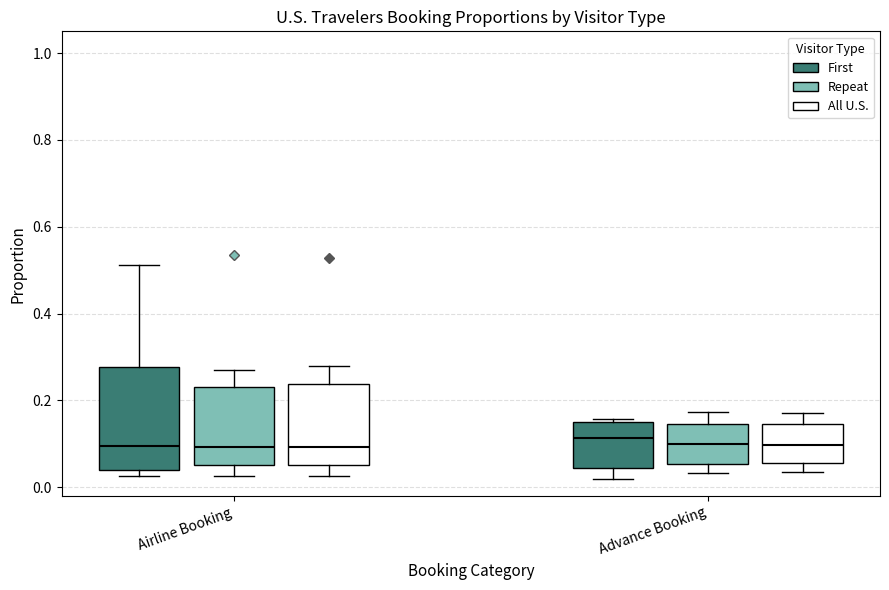

Reading left to right, read every box against the y-axis: the position of its median line, the range the box covers, and the ends of its whiskers. The values are not printed on the chart, so give them approximately, as read against the axis.

Airline Booking (First): median 0.10, box 0.04 to 0.28, whiskers 0.02 to 0.52
Airline Booking (Repeat): median 0.10, box 0.06 to 0.24, whiskers 0.02 to 0.28
Airline Booking (All U.S.): median 0.10, box 0.06 to 0.24, whiskers 0.02 to 0.28
Advance Booking (First): median 0.12, box 0.04 to 0.14, whiskers 0.02 to 0.16
Advance Booking (Repeat): median 0.10, box 0.06 to 0.14, whiskers 0.04 to 0.18
Advance Booking (All U.S.): median 0.10, box 0.06 to 0.14, whiskers 0.04 to 0.18